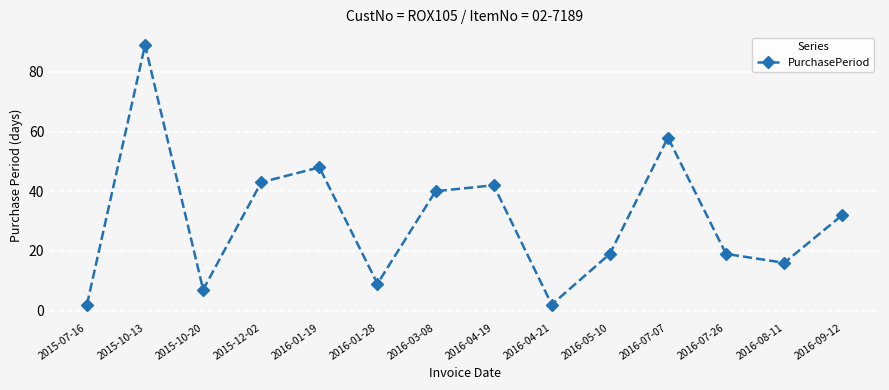

Where is the data nearest to the value 45?

2015-12-02